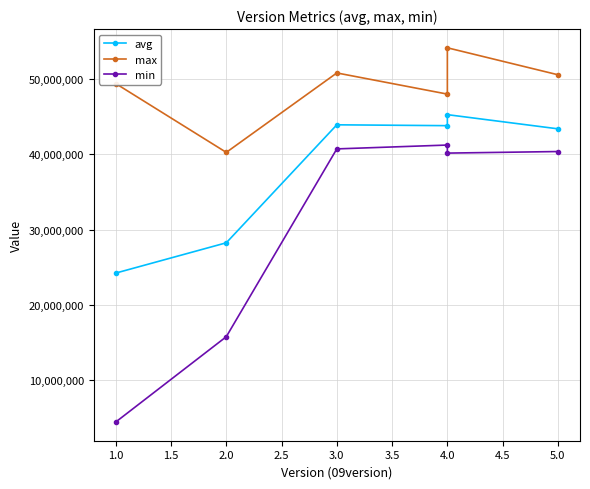

True or false: max has a value of 71723309 at 4.0.

False